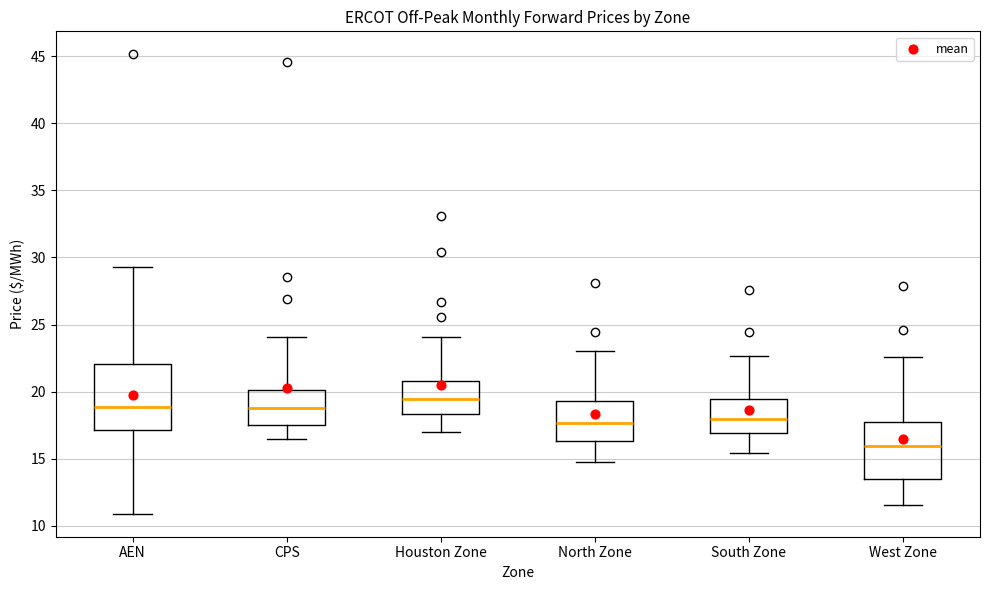

Which box has the lowest median line?

West Zone